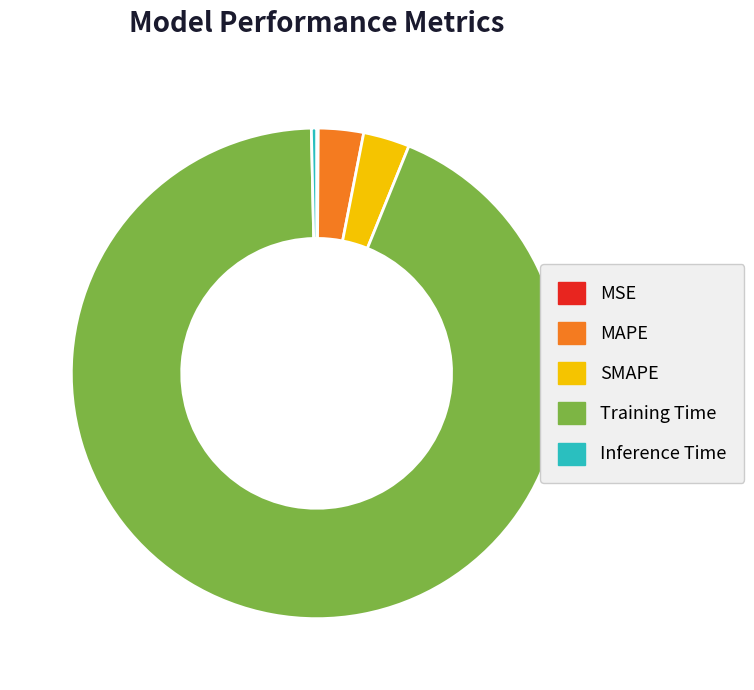

What is the majority slice?

Training Time